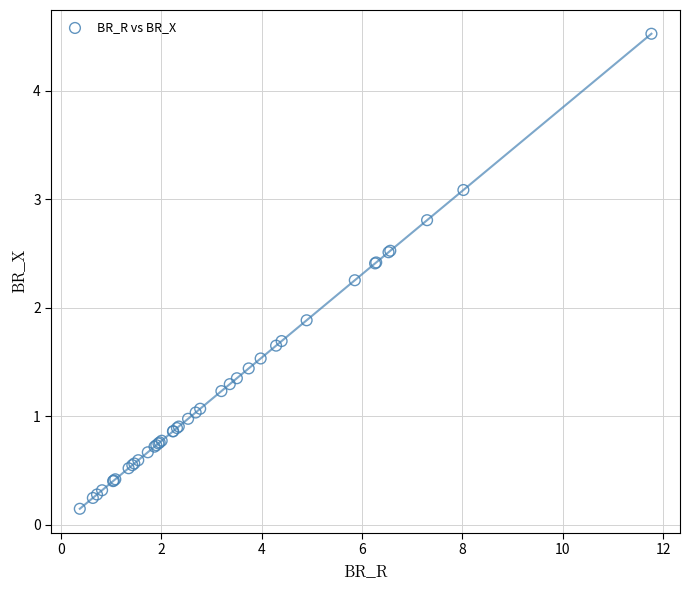

What Y value in the scatter plot is closest to 2?

1.9